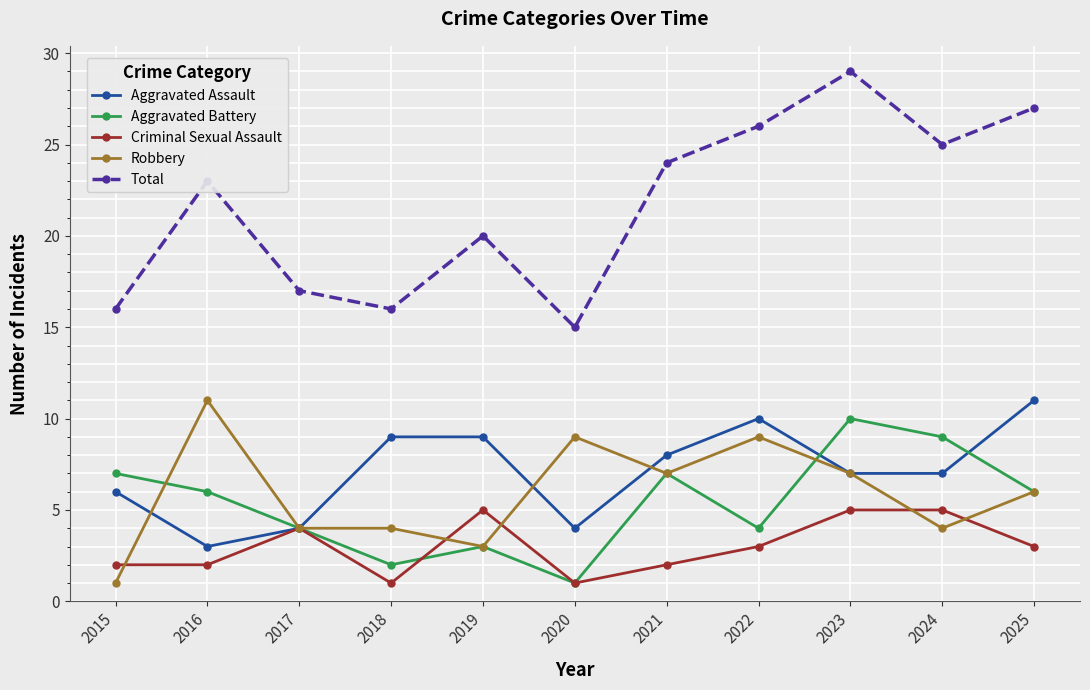

Where is the first local maximum for Robbery?

2016